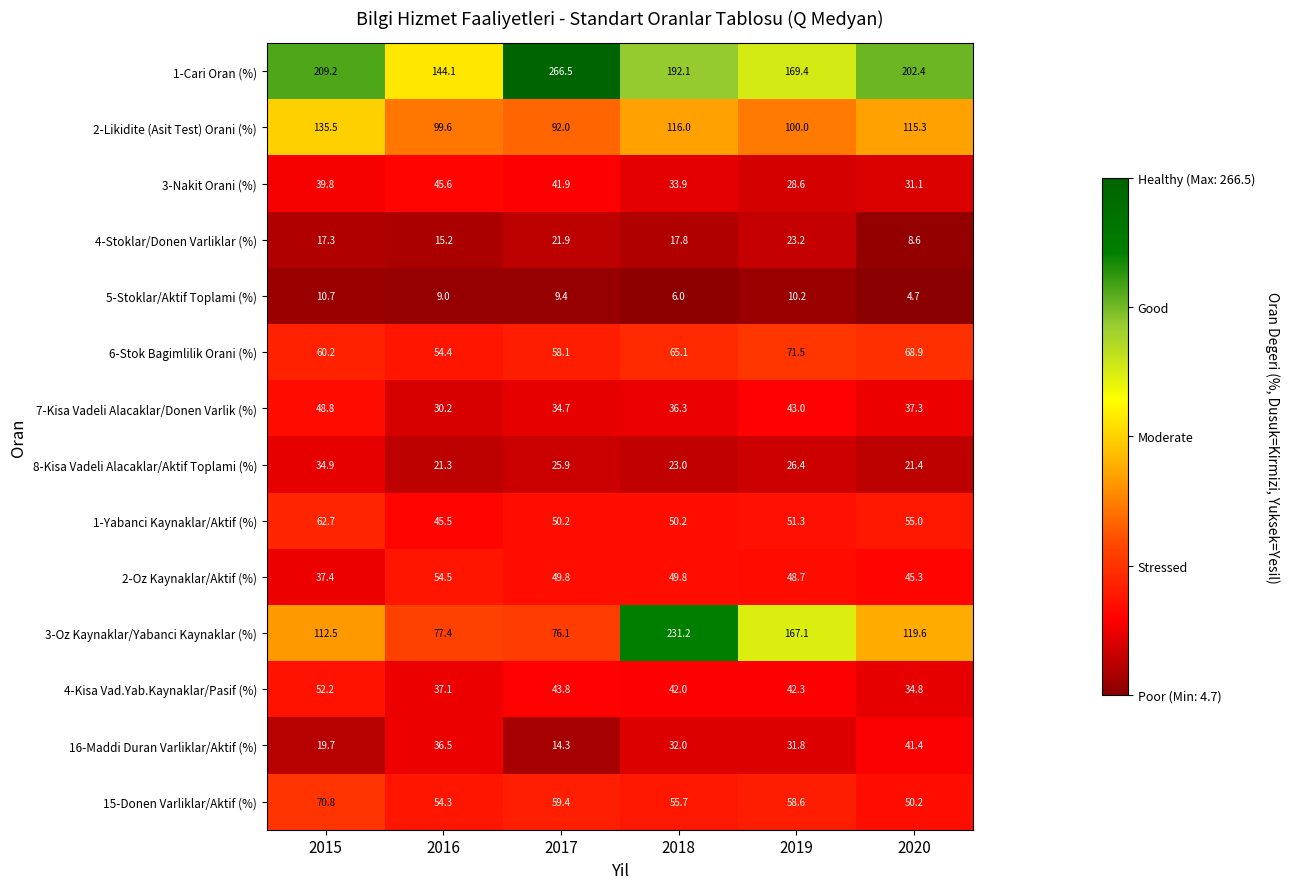

What is the highest value of the 2-Likidite (Asit Test) Orani (%) series?

135.5